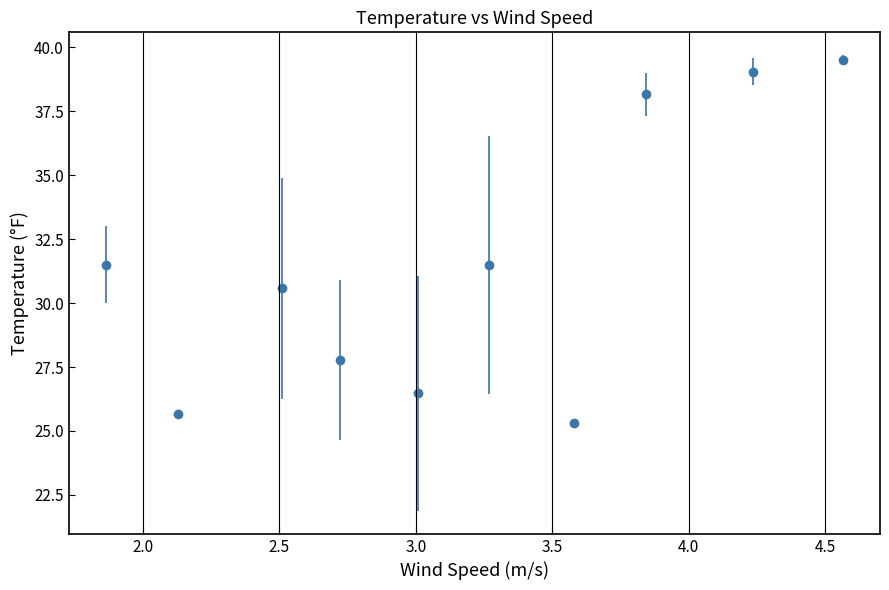

What is the smallest value displayed?

25.3